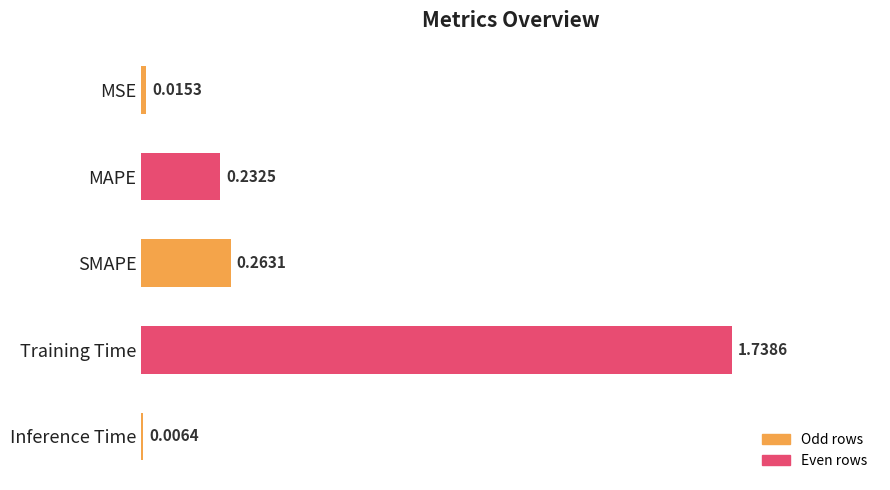

Which category has the highest value across all series?

Training Time